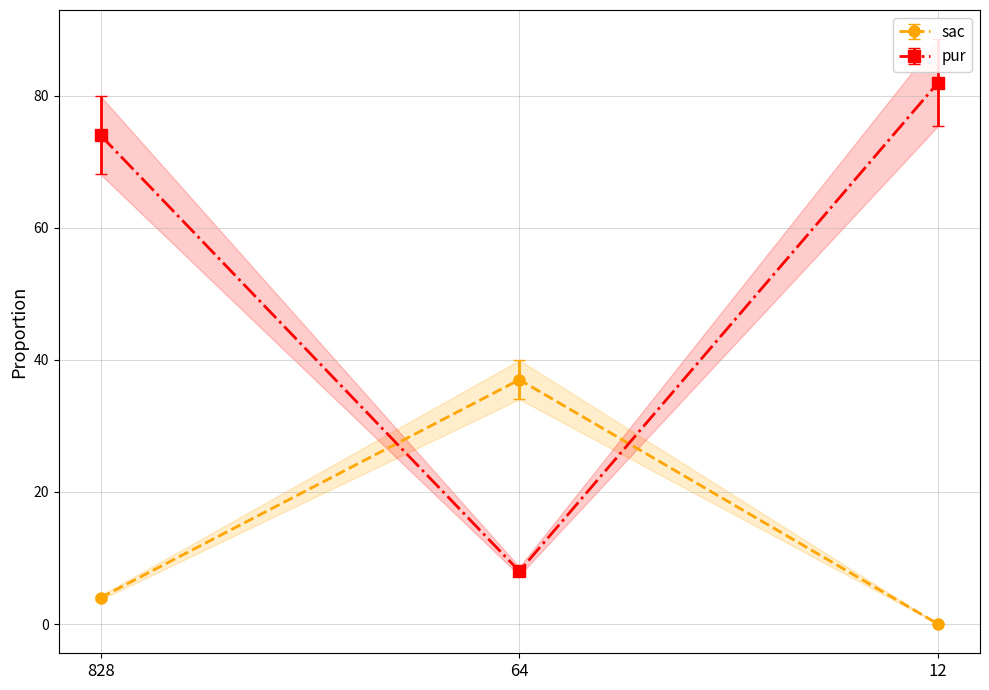

At which label does sac reach its minimum?

12